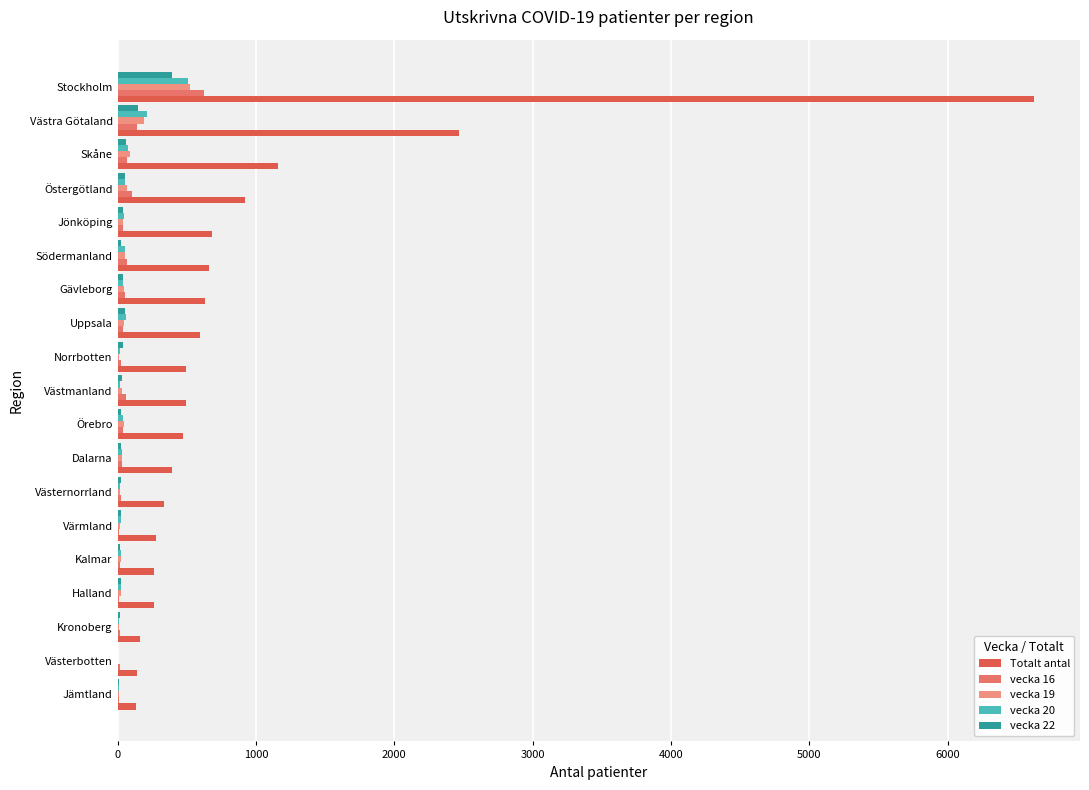

Count the number of categories in the chart.

19